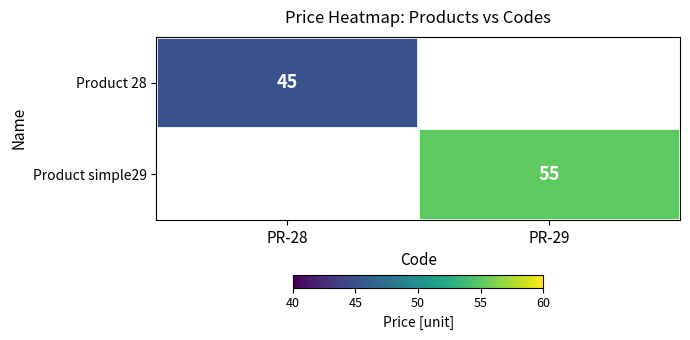

Is it true that Product 28 equals 79 at PR-28?

False